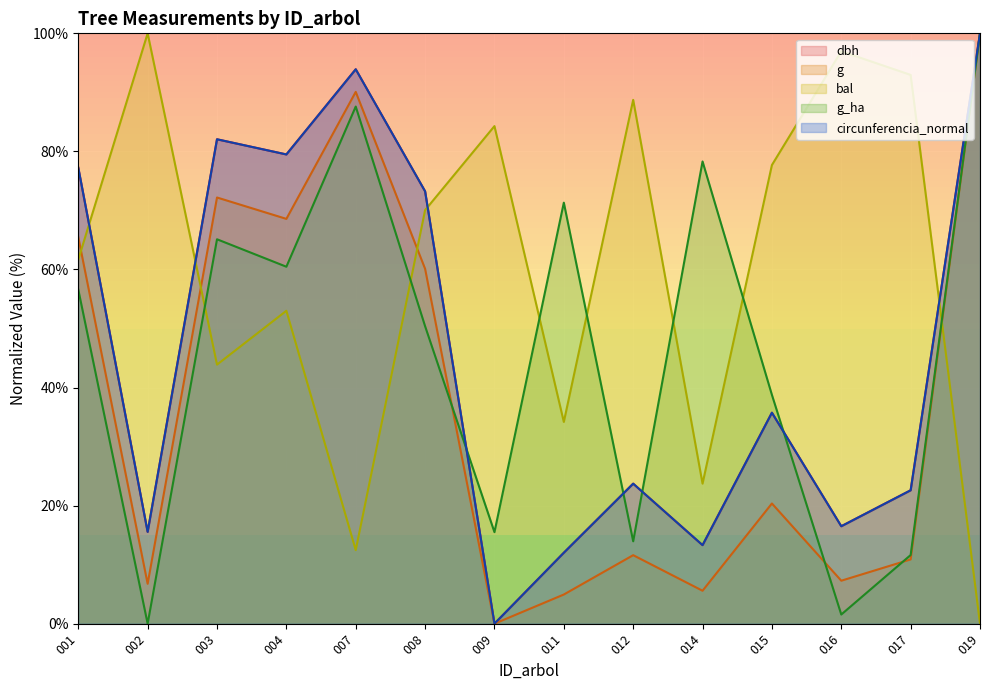

Reading left to right, transcribe all the data shown in this chart.

dbh: 77.2	15.5	82.1	79.5	93.9	73.2	0.0	12.0	23.7	13.3	35.7	16.5	22.6	100.0
g: 65.5	6.8	72.2	68.6	90.1	60.1	0.0	4.9	11.6	5.6	20.4	7.3	10.9	100.0
bal: 61.7	100.0	43.9	53.0	12.5	70.1	84.3	34.2	88.7	23.7	77.7	97.0	93.0	0.0
g_ha: 56.6	0.0	65.1	60.5	87.6	50.4	15.5	71.3	14.0	78.3	38.8	1.6	11.6	100.0
circunferencia_normal: 77.2	15.5	82.1	79.5	93.9	73.2	0.0	12.0	23.7	13.3	35.7	16.5	22.6	100.0